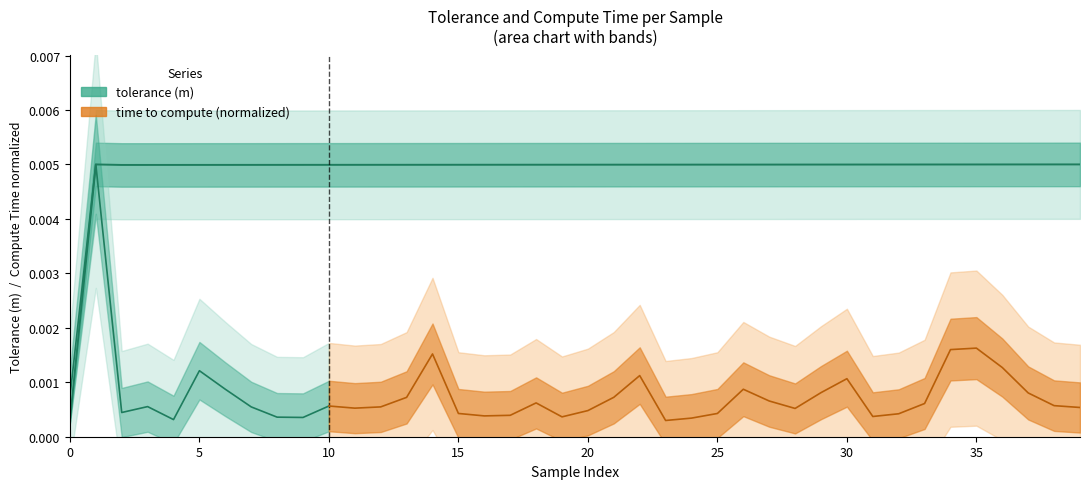

Is it true that the value at 35 is 0.0?

True